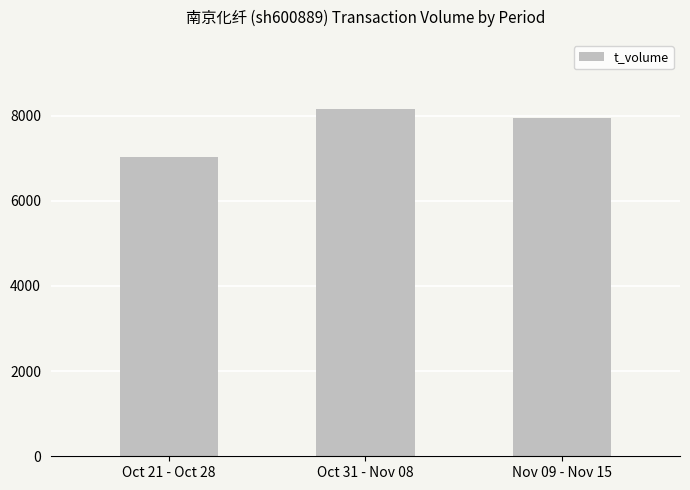

What is the approximate value at Nov 09 - Nov 15, to the nearest 50?

7950